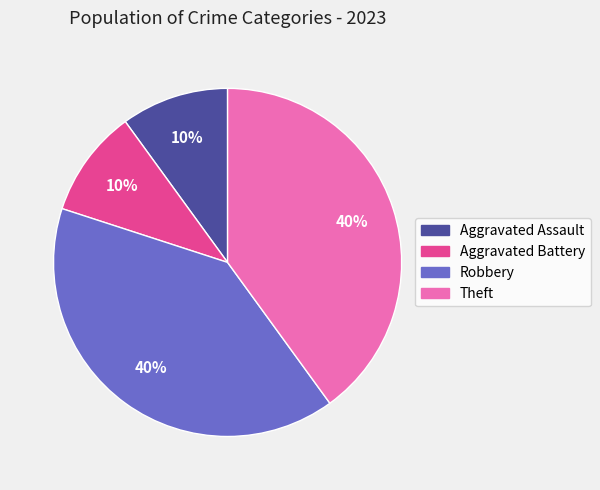

To the nearest percent, what is the average slice percentage?

25%